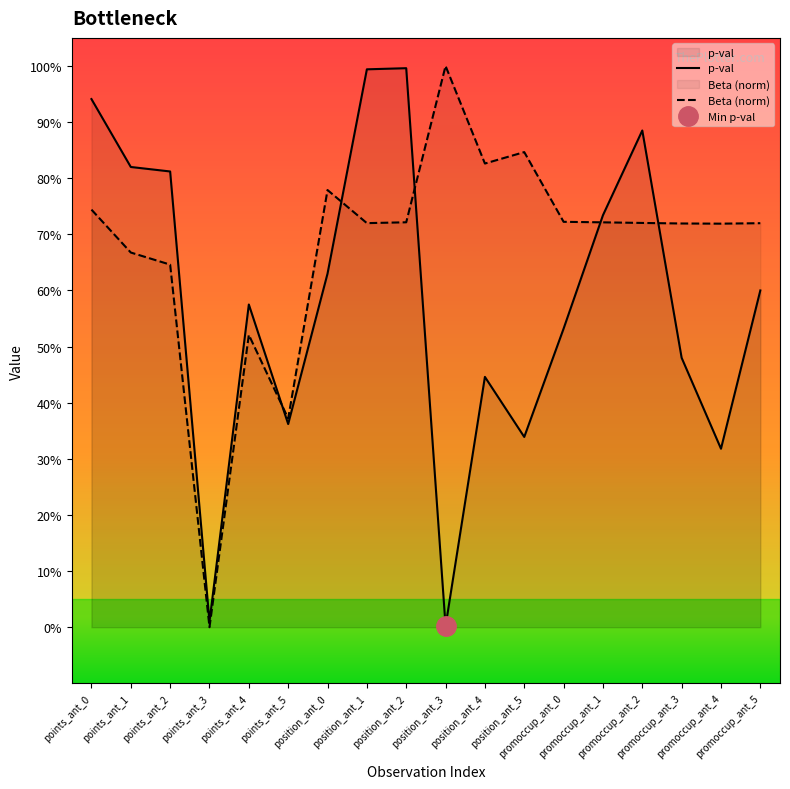

What is the total value across all series at points_ant_5?

0.7